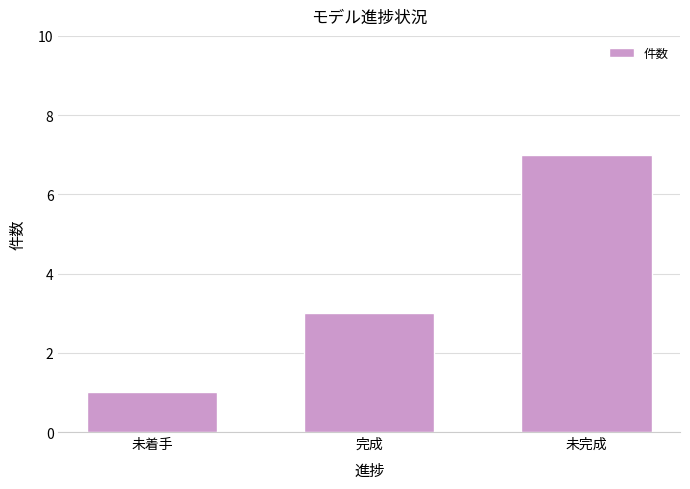

How many bars are there in total?

3